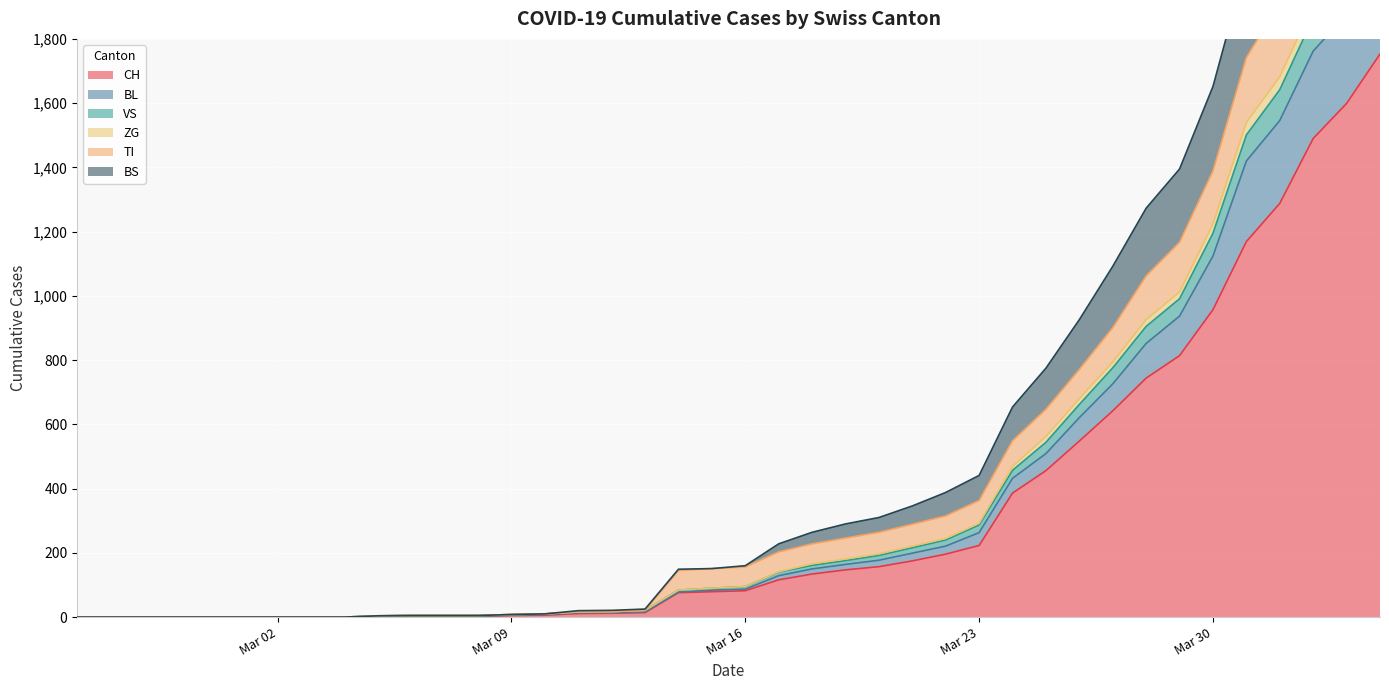

The ZG series shows 806 at 2020-03-25. True or false?

False